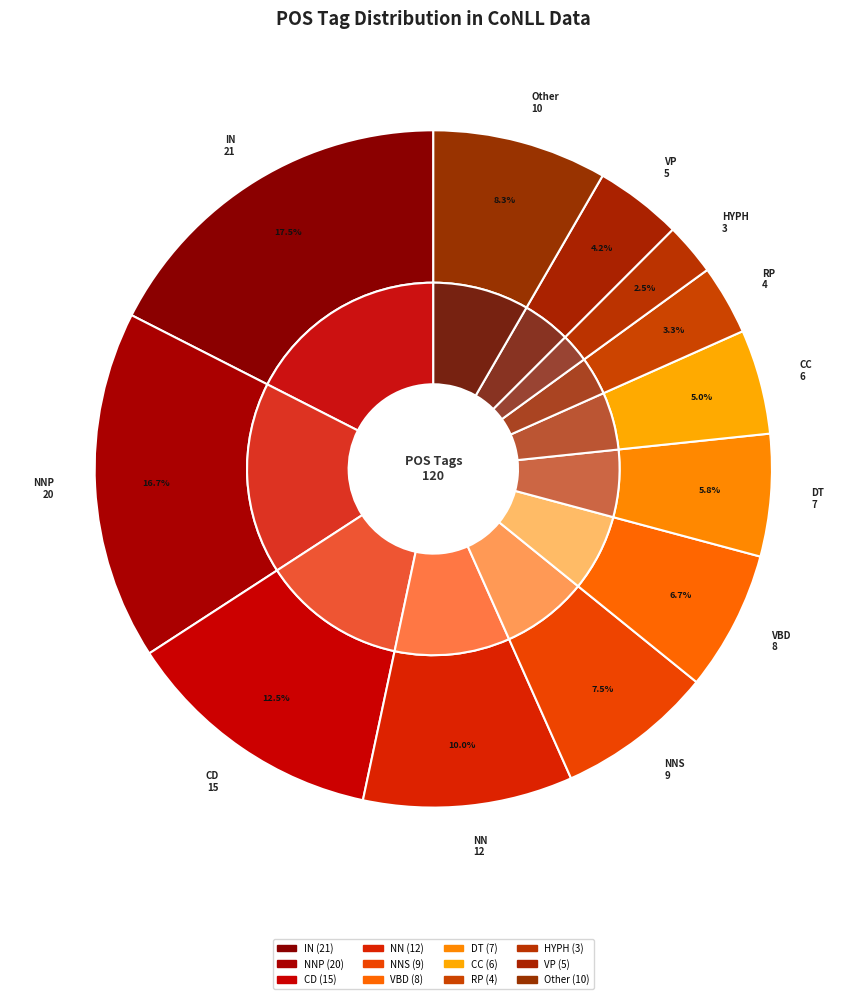

Is there a majority slice in this chart?

No